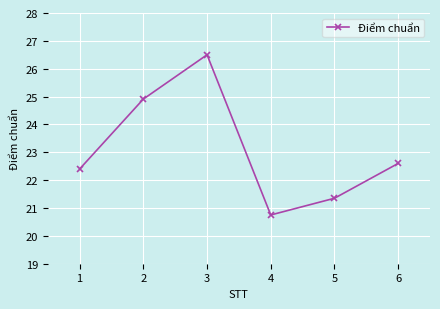

How many interior local peaks (higher than both neighbors) does the data have?

1